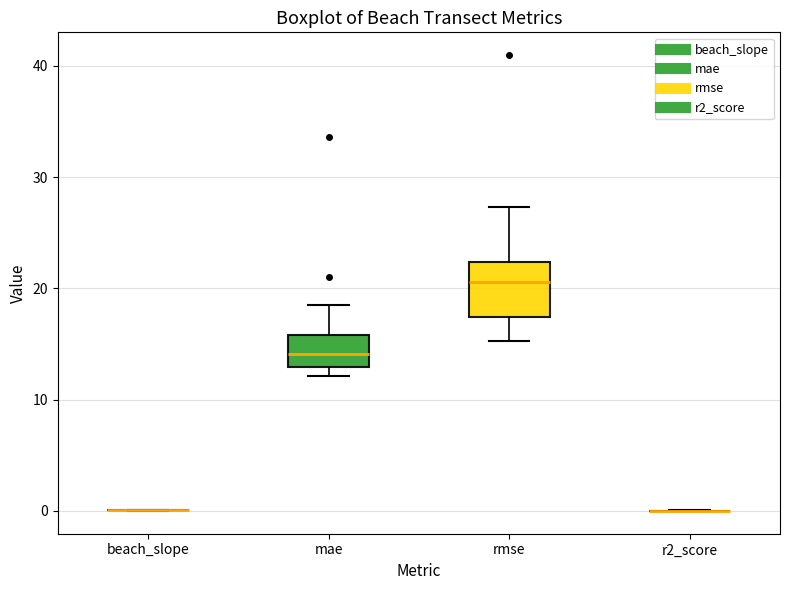

Reading left to right, read every box against the y-axis: the position of its median line, the range the box covers, and the ends of its whiskers. The values are not printed on the chart, so give them approximately, as read against the axis.

beach_slope: box collapsed to a line at 0, whiskers 0 to 0
mae: median 14, box 13 to 16, whiskers 12 to 19
rmse: median 21, box 17 to 22, whiskers 15 to 27
r2_score: box collapsed to a line at 0, whiskers 0 to 0